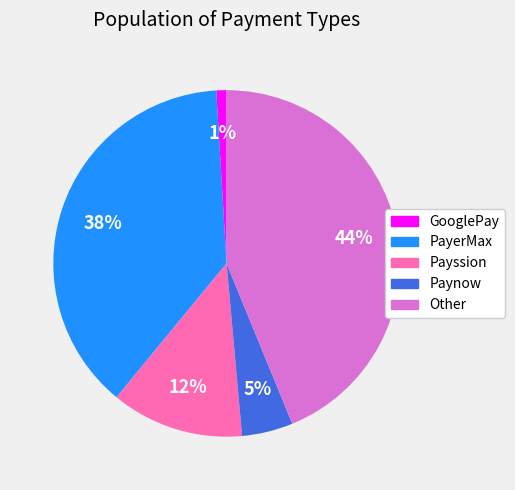

Rank the categories by value from lowest to highest.

GooglePay, Paynow, Payssion, PayerMax, Other